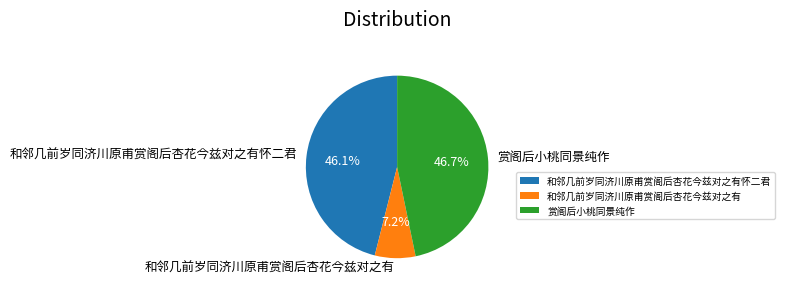

Rank the categories by value from lowest to highest.

和邻几前岁同济川原甫赏阁后杏花今兹对之有, 和邻几前岁同济川原甫赏阁后杏花今兹对之有怀二君, 赏阁后小桃同景纯作